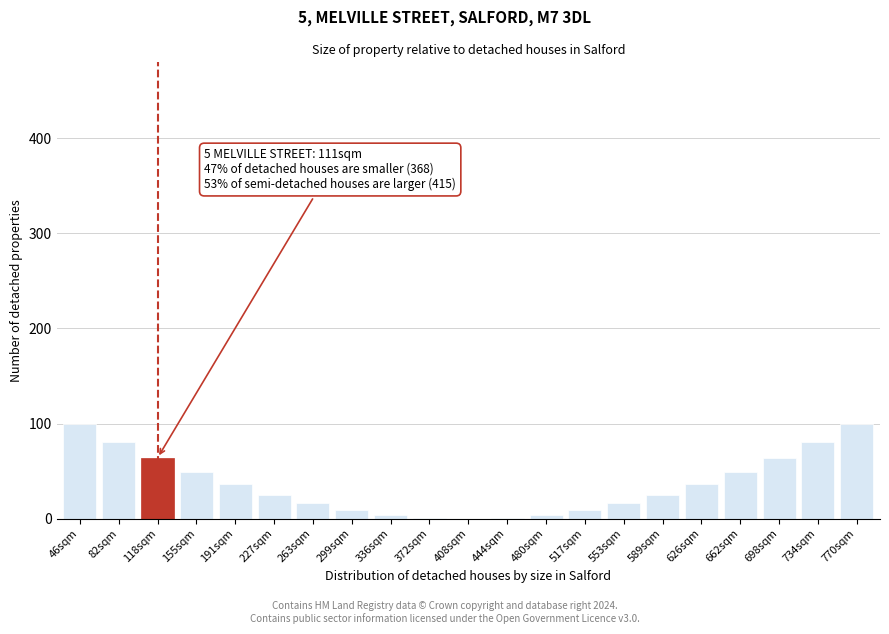

The chart shows a value of 81 at 82sqm. True or false?

True